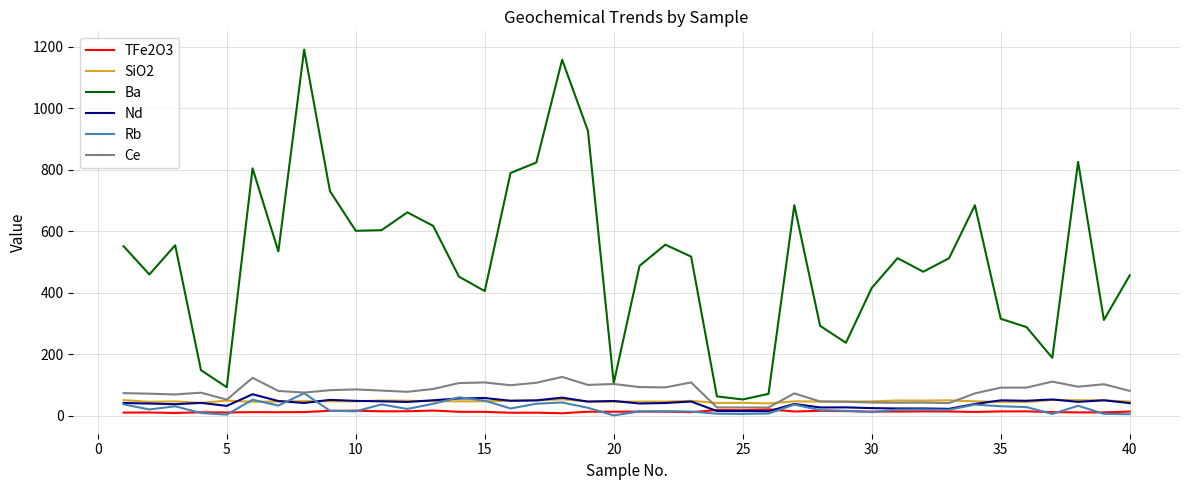

True or false: Nd and SiO2 cross at least once.

True